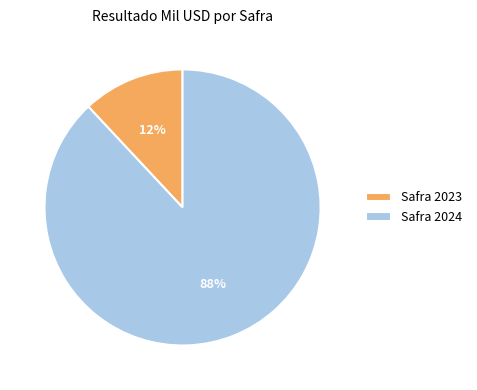

How many slices are in this pie chart?

2